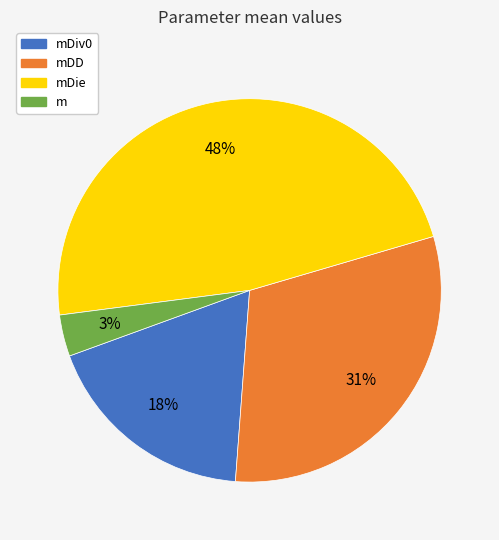

Is there any slice that represents more than half of the pie?

No